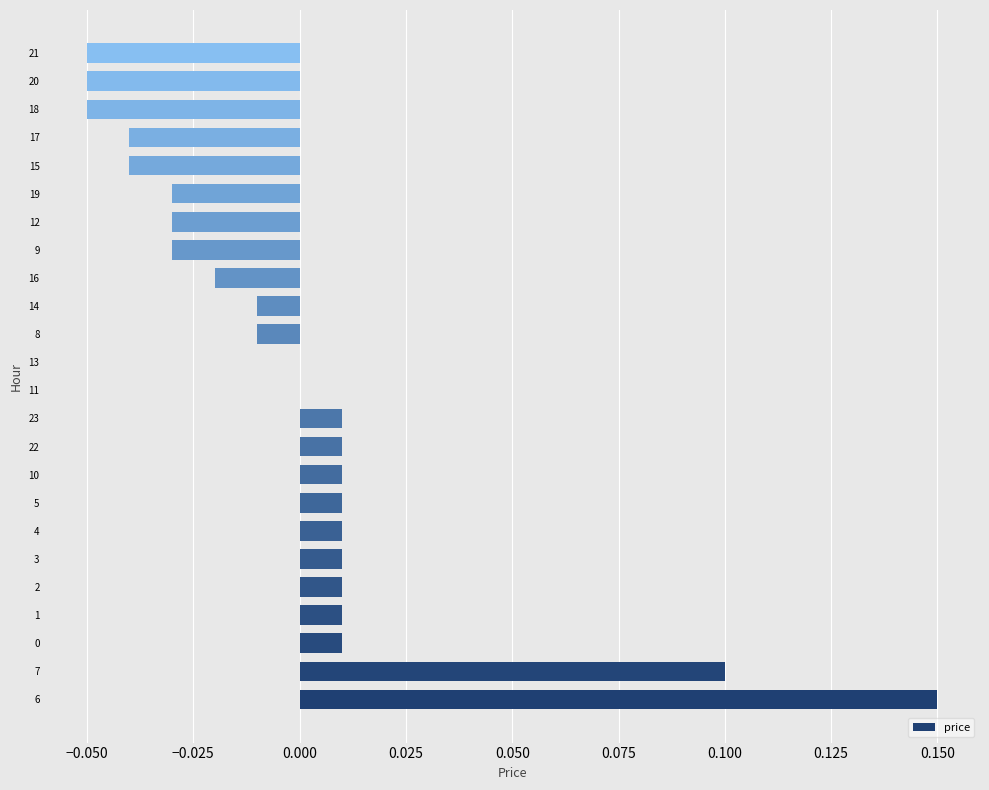

The chart shows a value of 0.0 at 23. True or false?

True